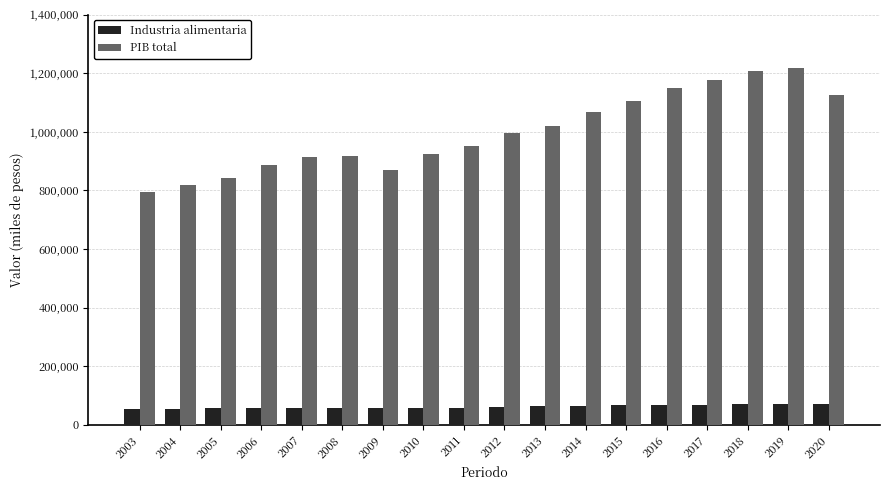

Is it true that Industria alimentaria equals 72568.2 at 2020?

True